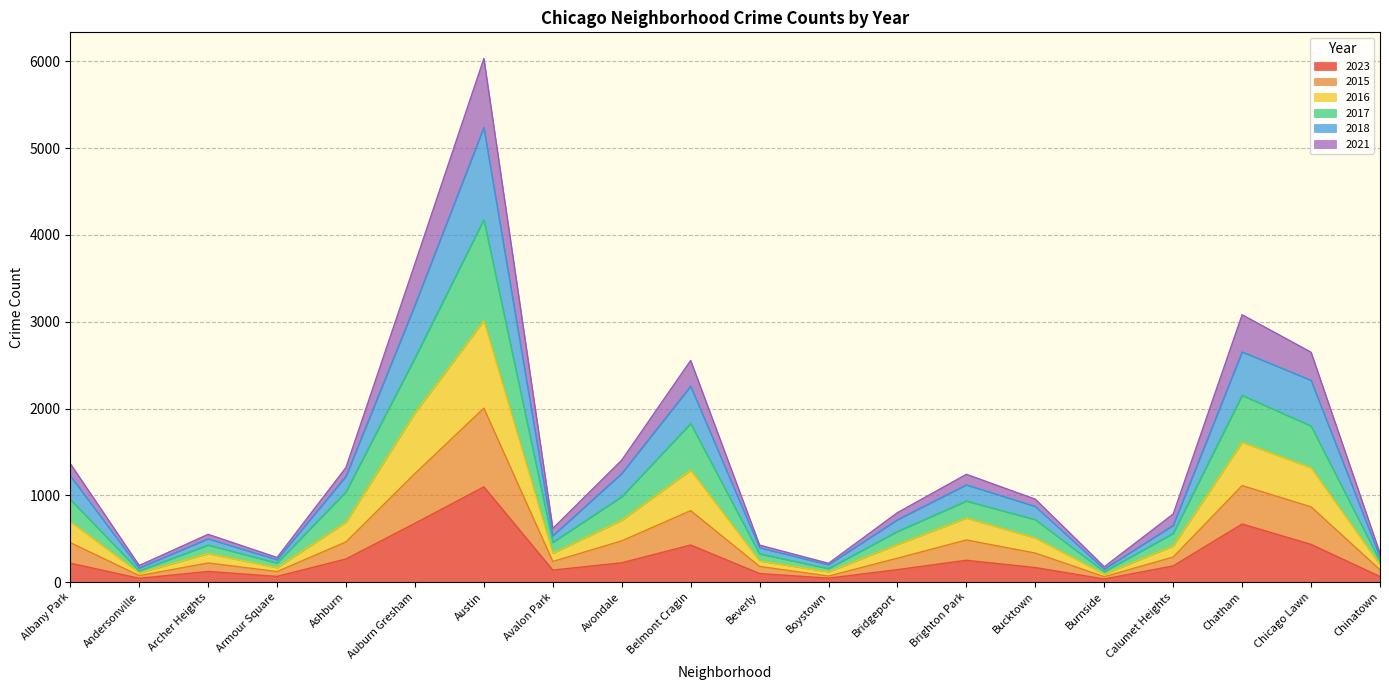

The value of 2015 at Belmont Cragin is 556. True or false?

False